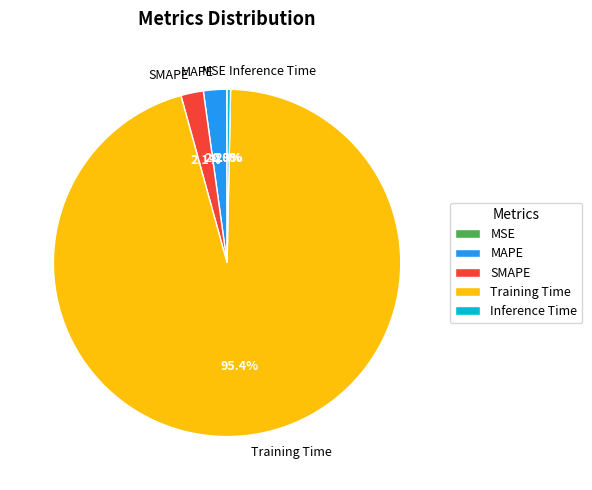

Which has a higher value, SMAPE or Training Time?

Training Time